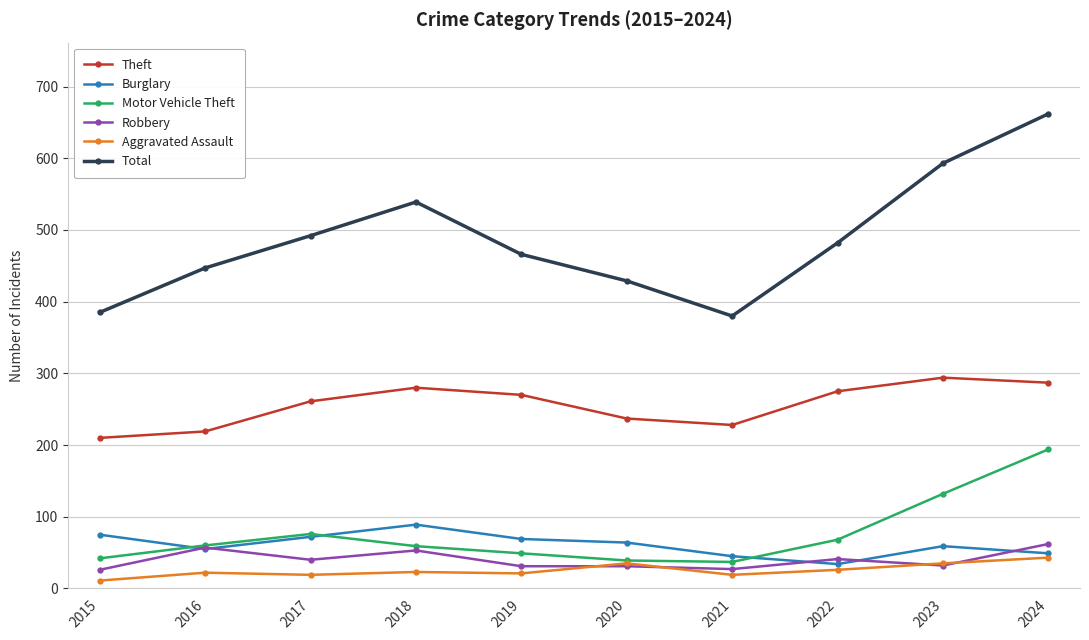

Where is the first local minimum for Total?

2021